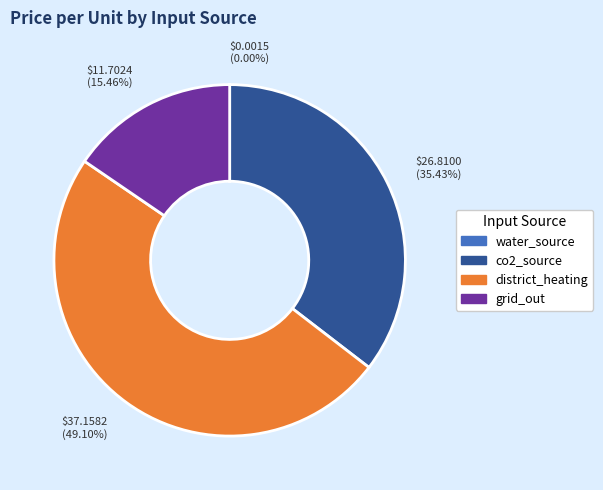

Combined, do co2_source and district_heating account for over 50%?

Yes